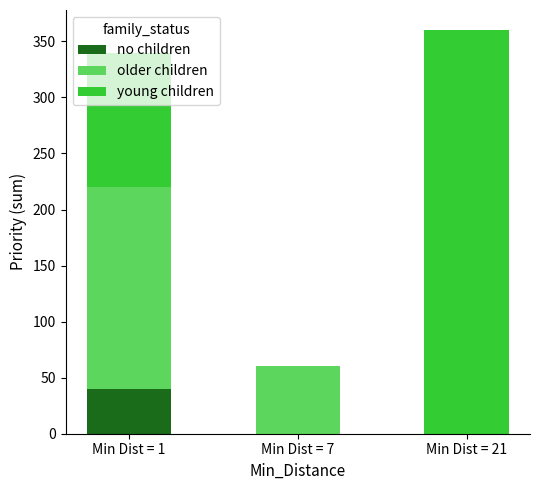

The value of no children at Min Dist = 1 is 40. True or false?

True